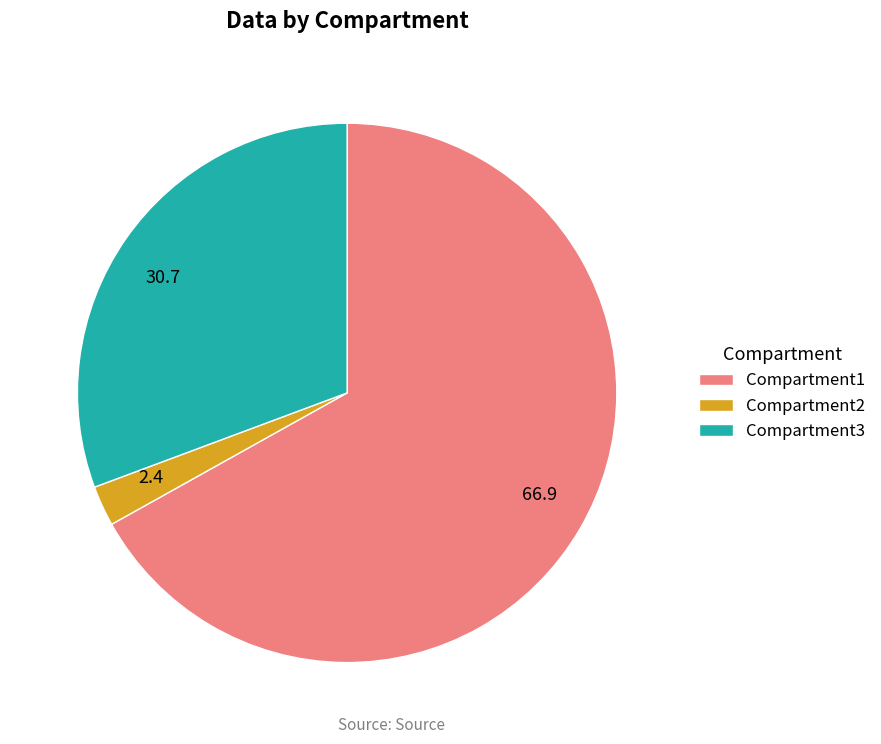

Is it true that Compartment3 is 17% of the pie?

False